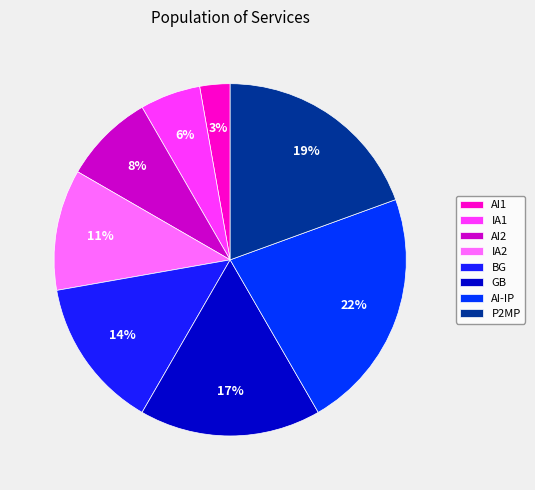

Do GB and AI2 together represent more than half of the pie?

No